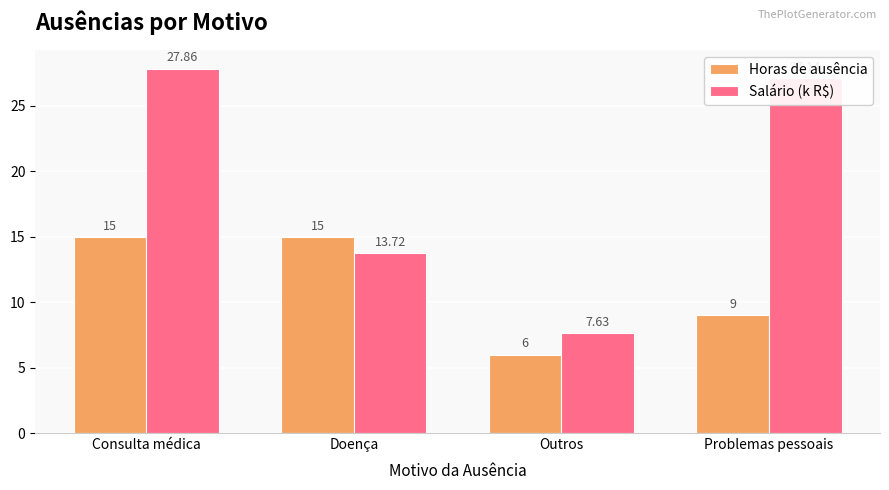

What is the maximum value shown in the chart?

27.9